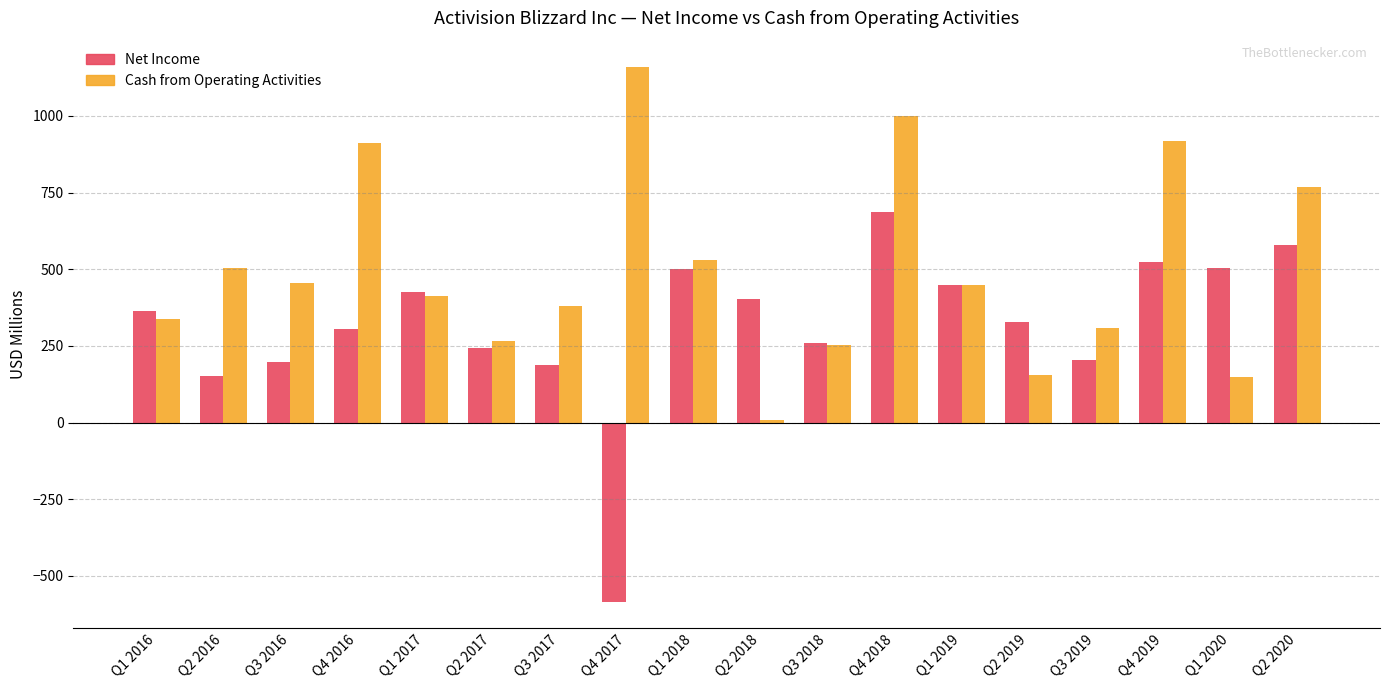

How many categories are shown in the chart?

18